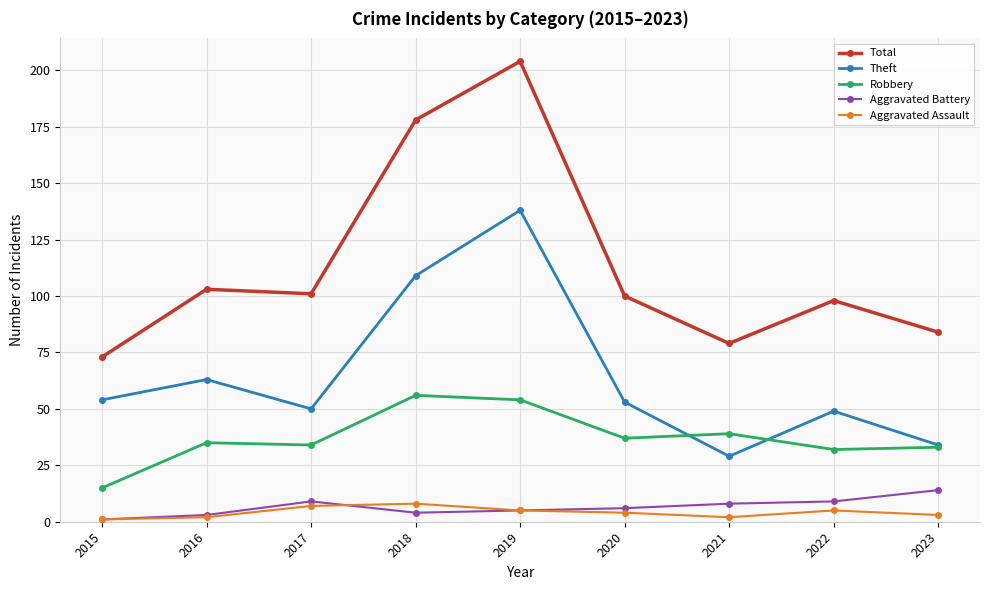

What is the greatest value displayed?

204